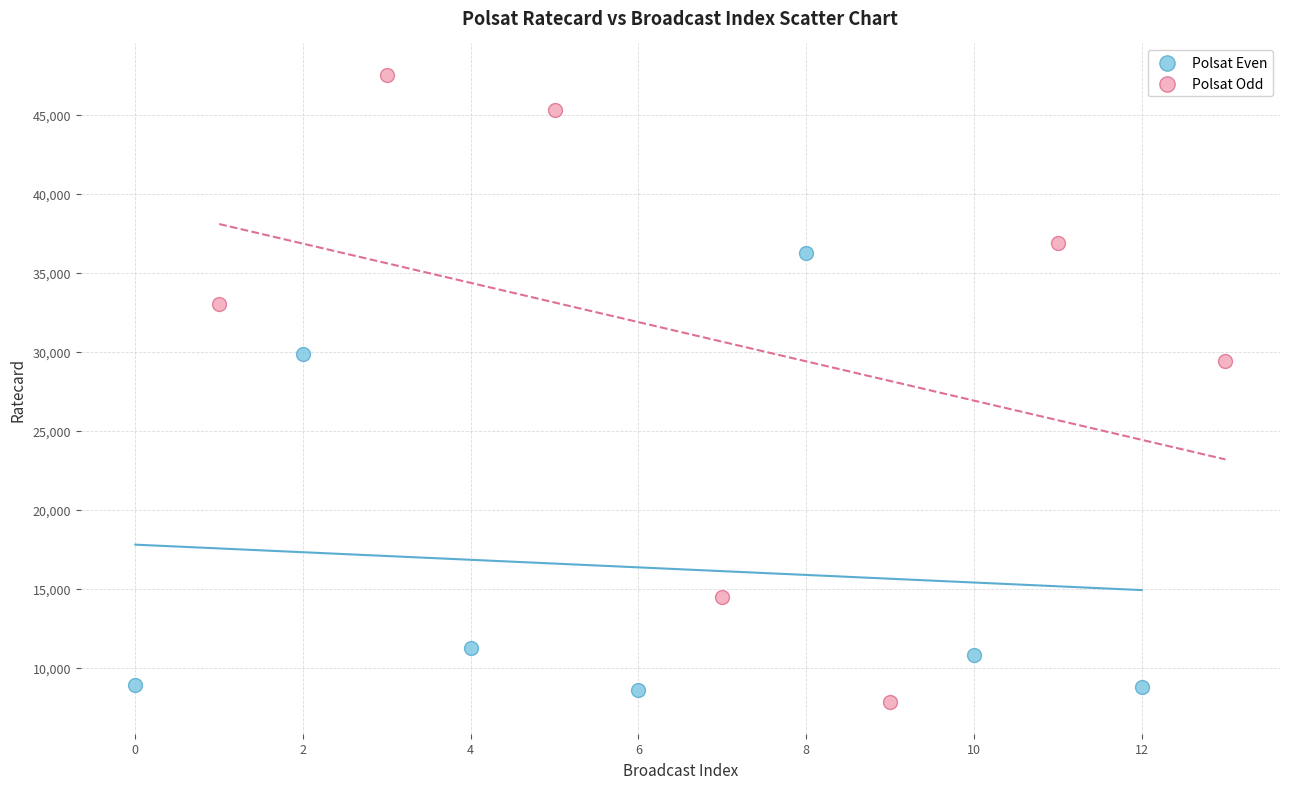

Which series contains the highest Y value?

Polsat Odd